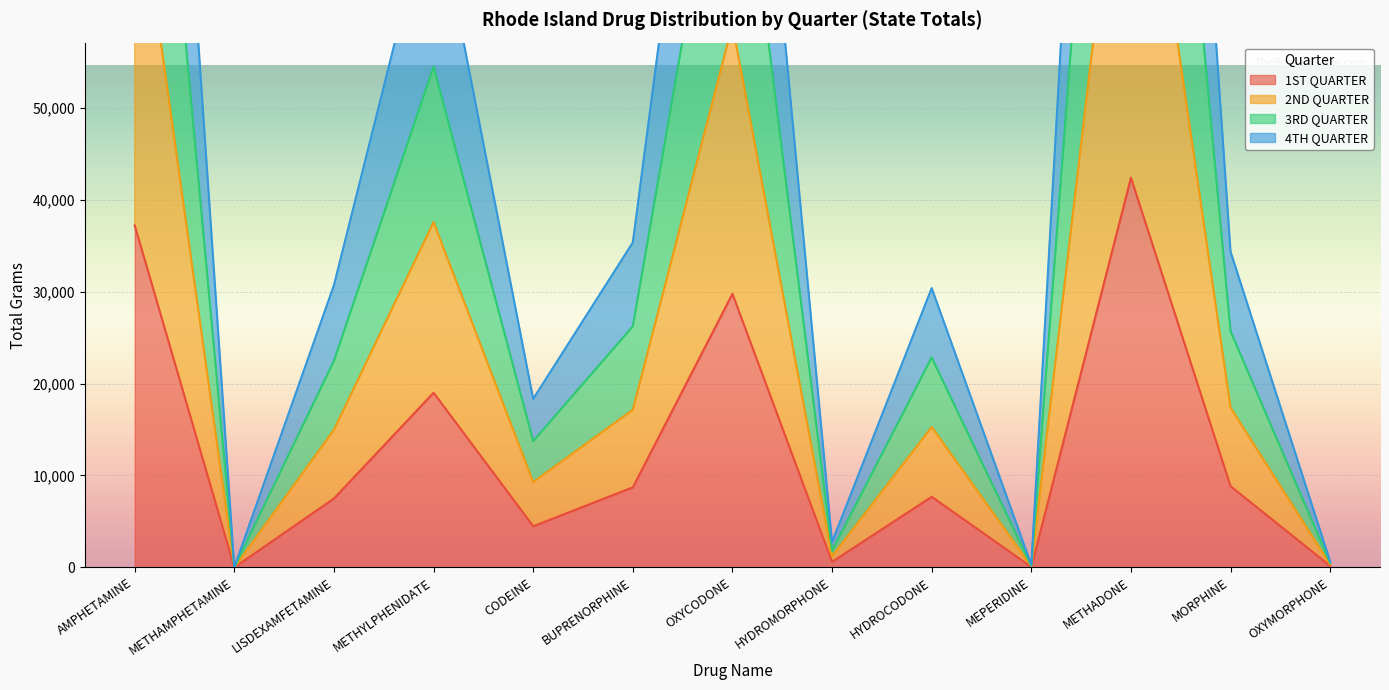

At how many categories does at least one series exceed 146294?

2